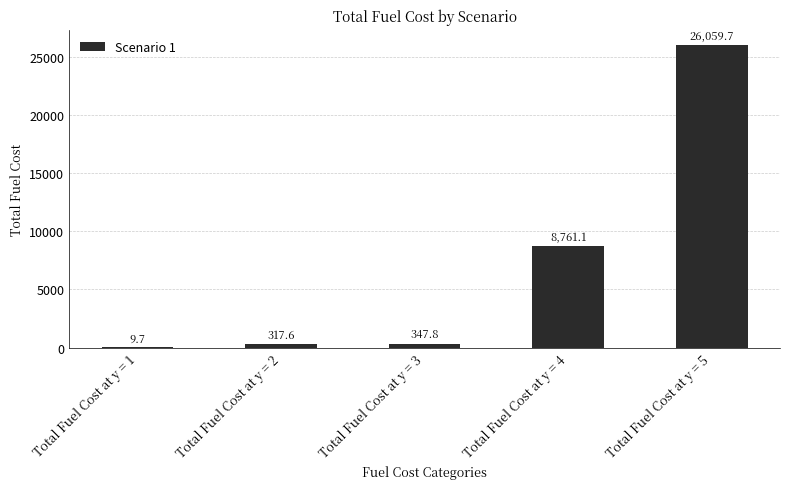

What is the change in value from Total Fuel Cost at y = 1 to Total Fuel Cost at y = 4?

+8751.4